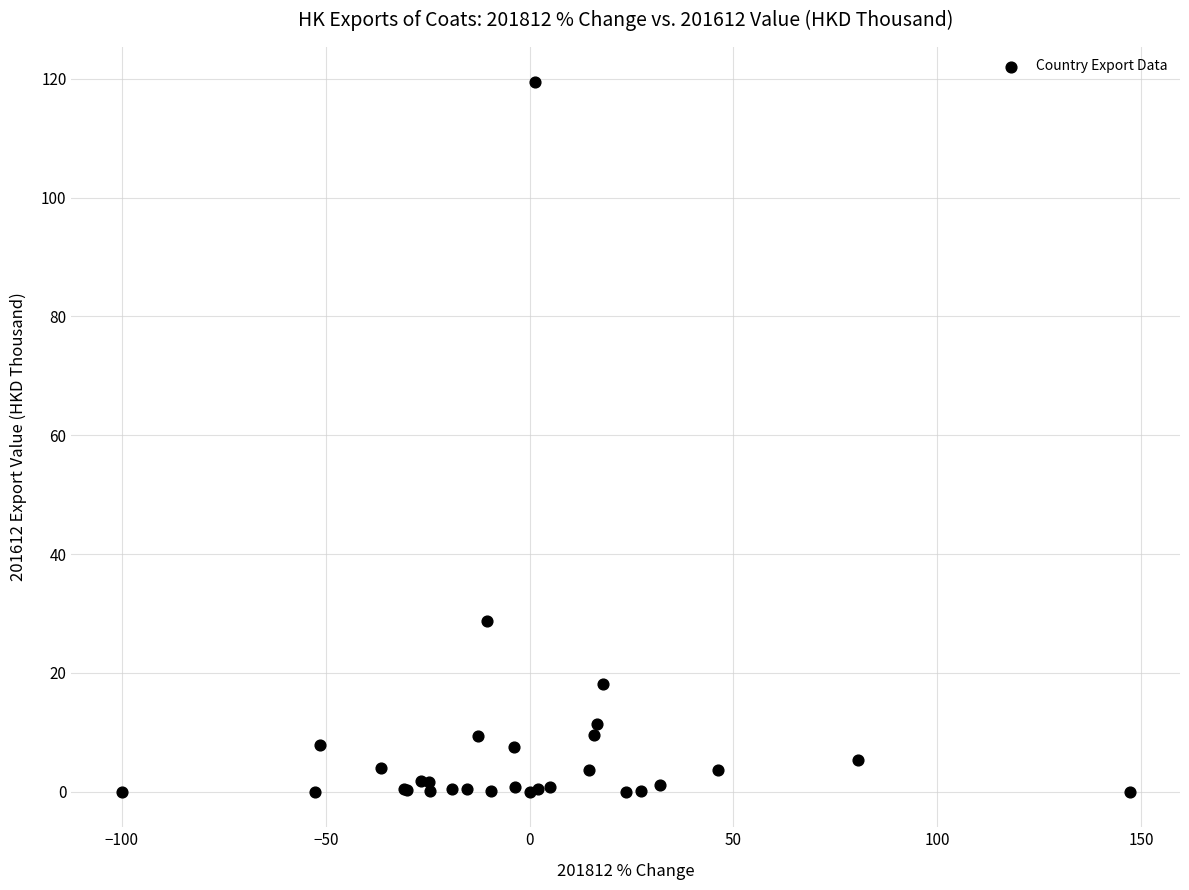

What Y value in the scatter plot is closest to 59?

28.8